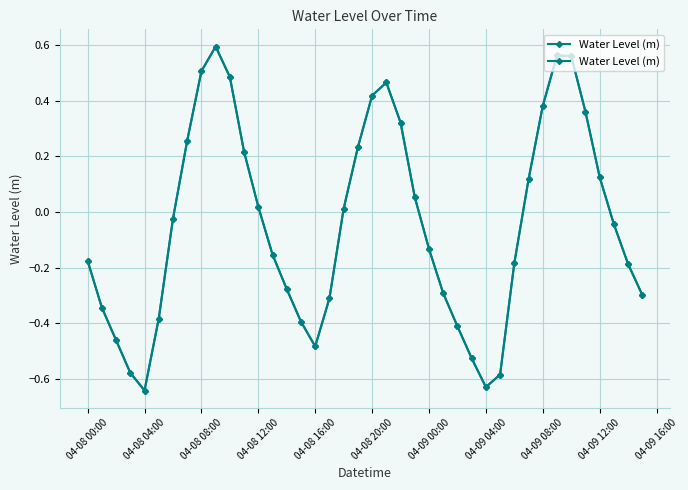

The value at 13 is -0.2. True or false?

False